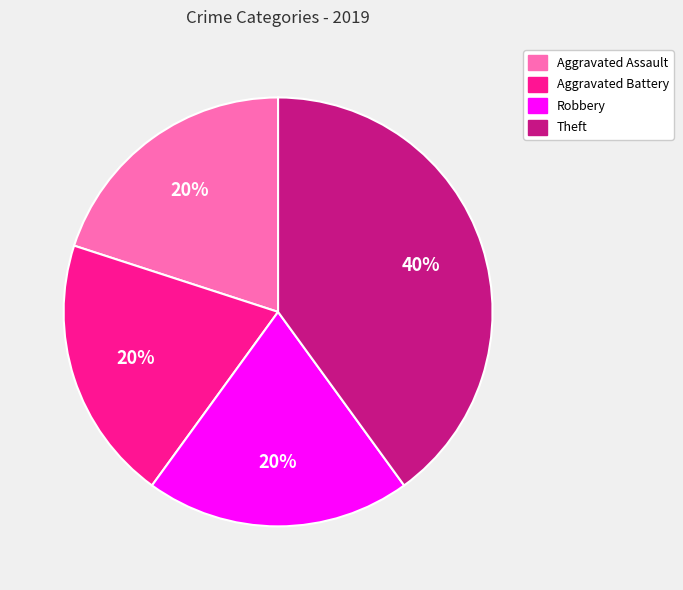

Is there any slice that represents more than half of the pie?

No